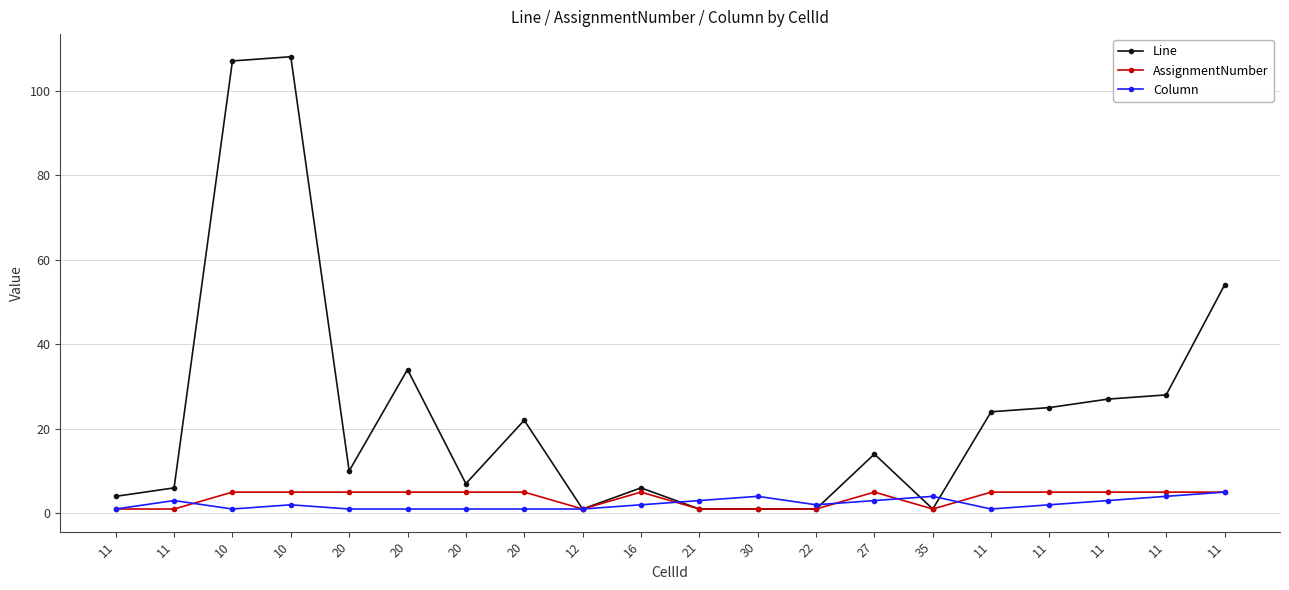

List the labels in order of Column value, smallest first.

11, 10, 20, 20, 20, 20, 12, 11, 10, 16, 22, 11, 11, 21, 27, 11, 30, 35, 11, 11